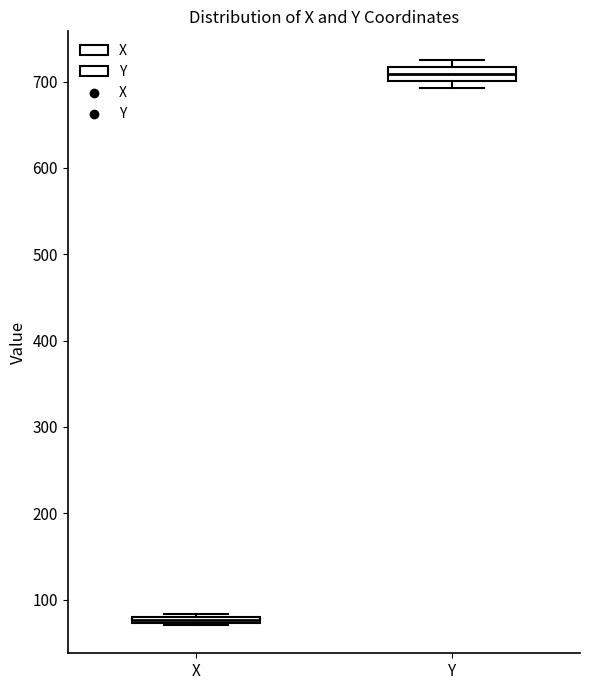

Which box has the highest median line?

Y